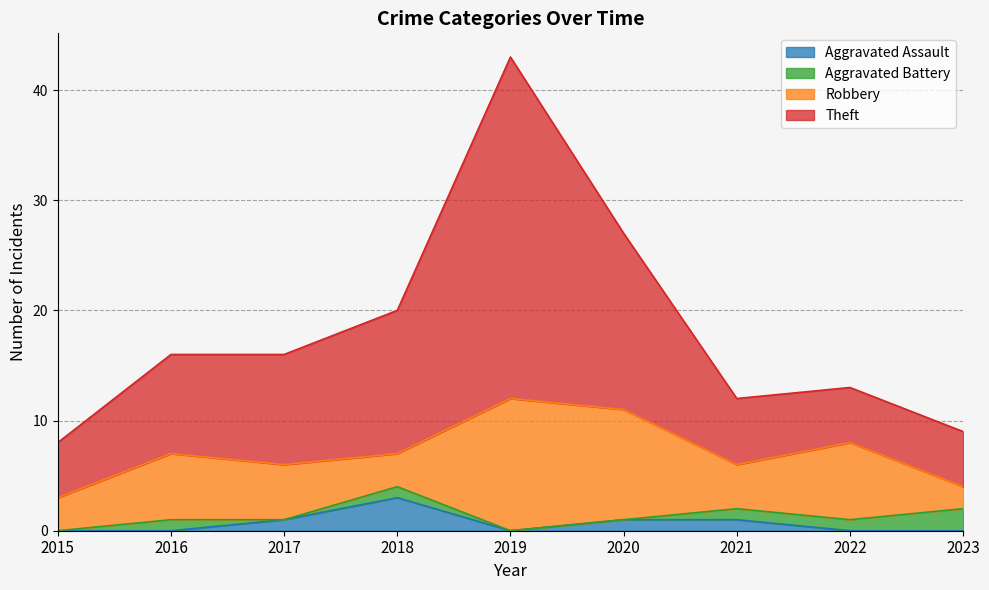

True or false: Aggravated Assault and Theft cross at least once.

False